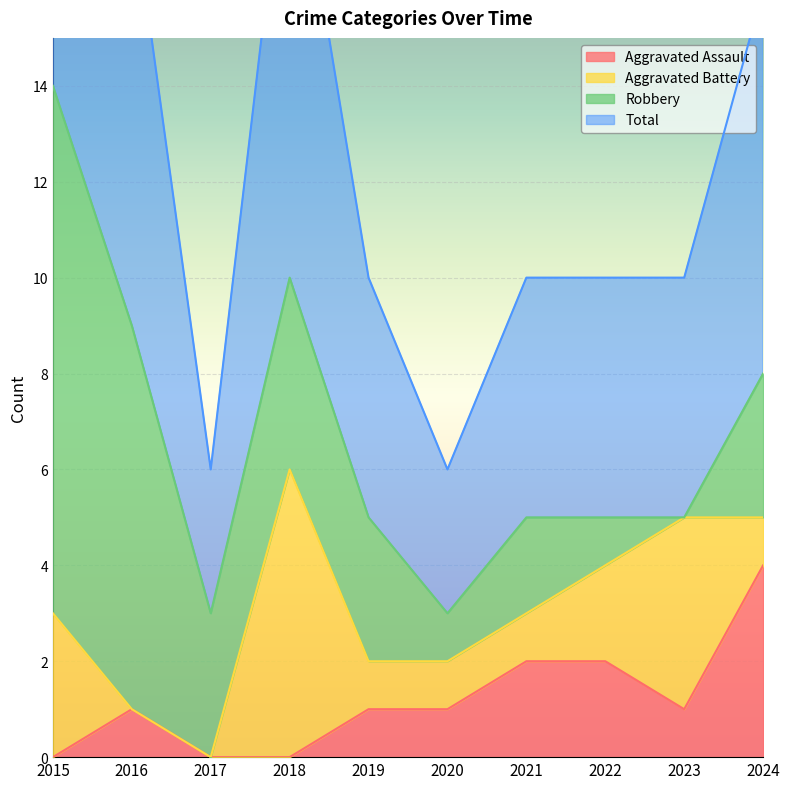

What is the highest value of the Aggravated Assault series?

4